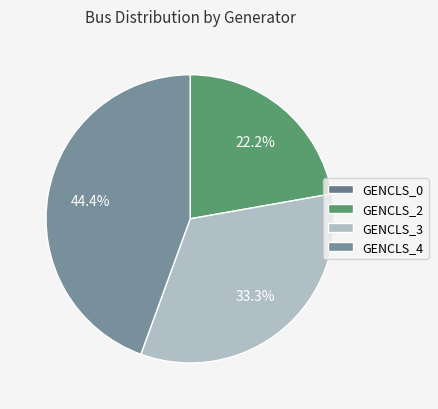

What is the change in value from GENCLS_0 to GENCLS_3?

+3